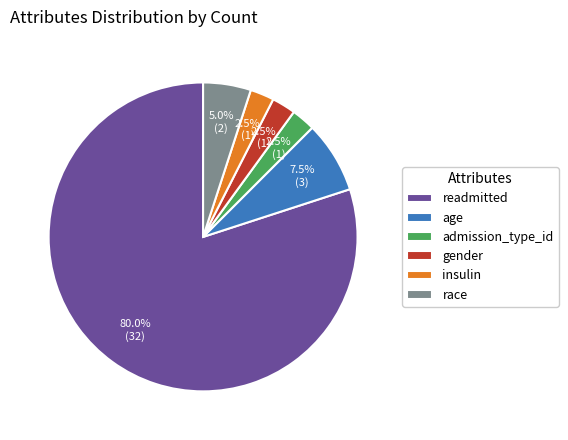

Which has a higher value, gender or age?

age